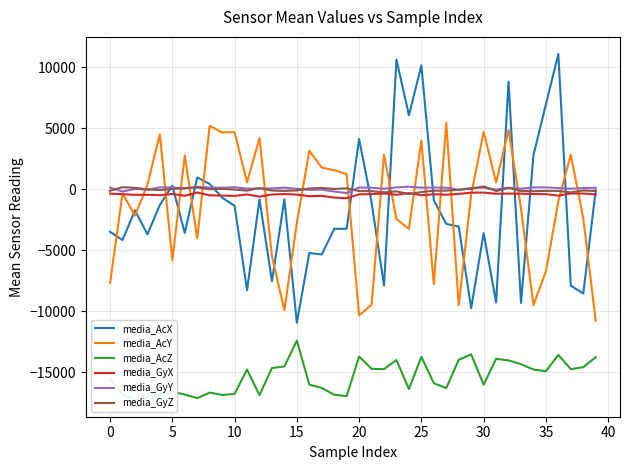

What are all the series names shown in the legend?

media_AcX, media_AcY, media_AcZ, media_GyX, media_GyY, media_GyZ